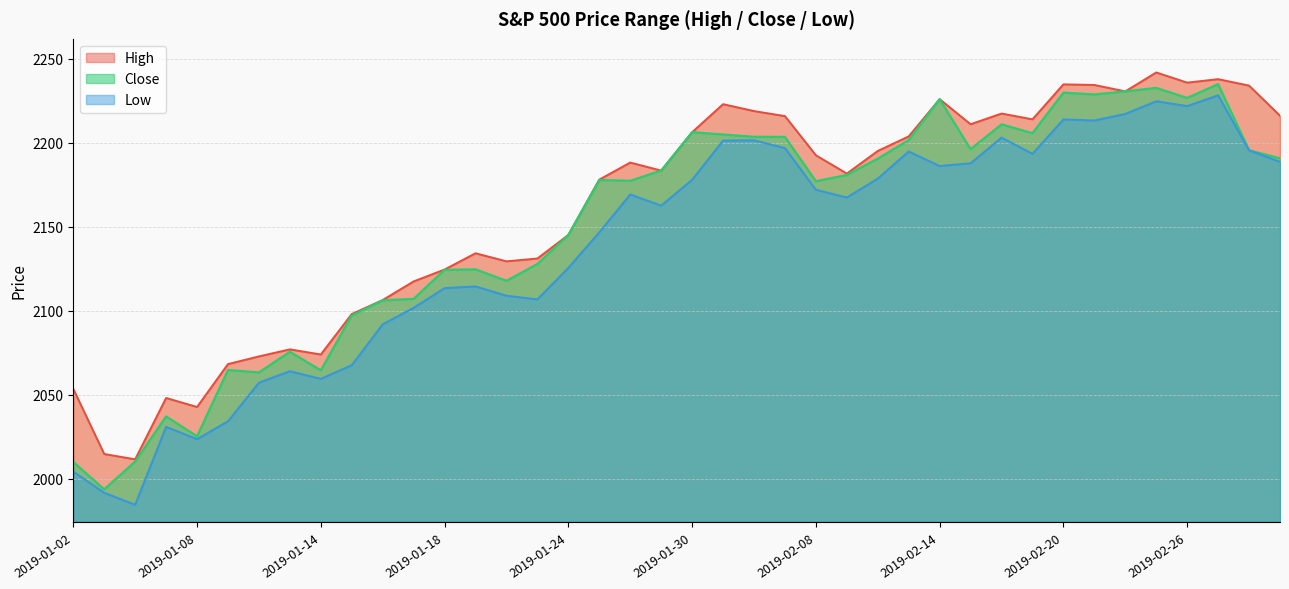

What is the label of the 35th point from the right?

2019-01-09